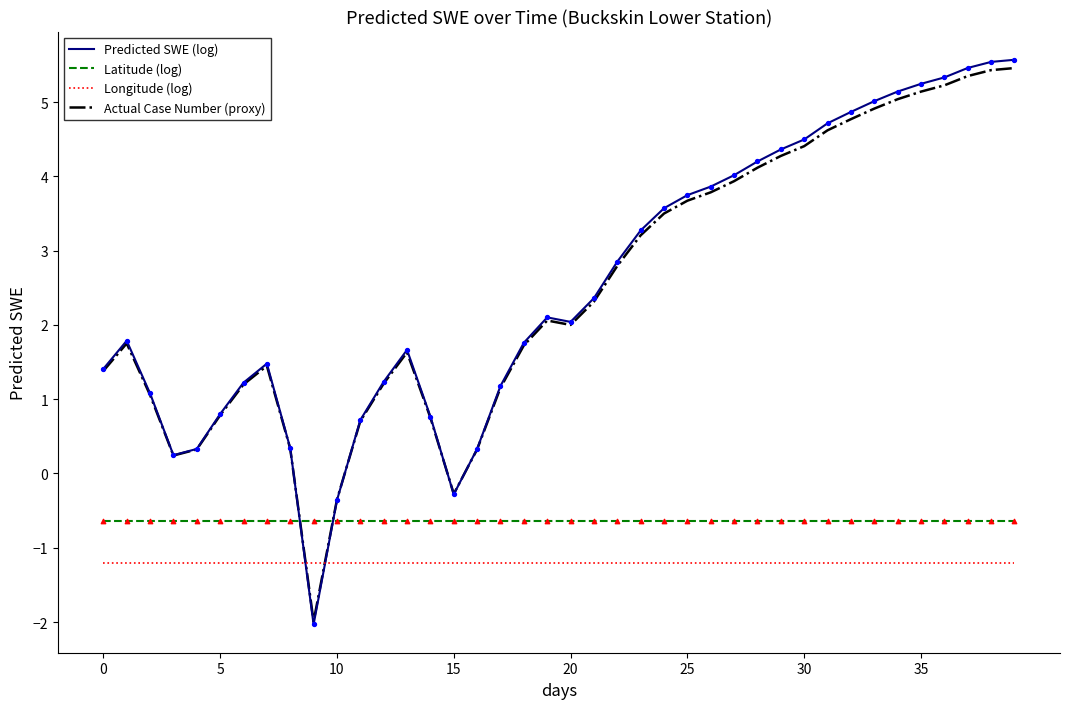

What is the minimum value shown in the chart?

-2.0